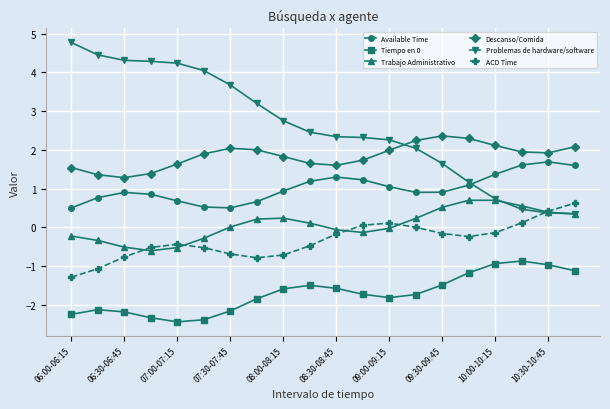

What is the value of the Tiempo en 0 point at the 11th from the left?

-1.6